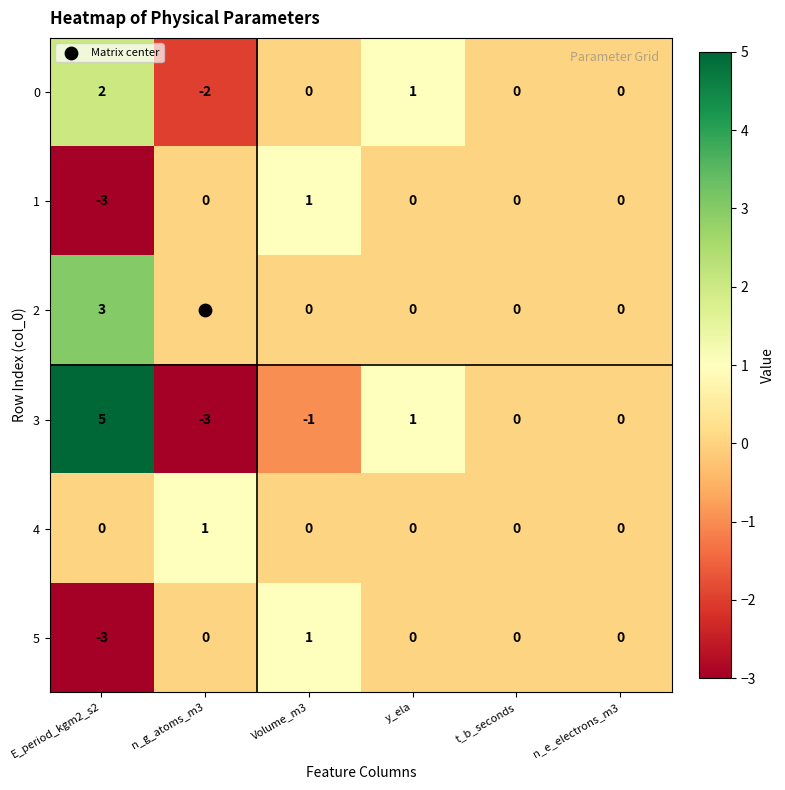

Count the number of data series in this chart.

6